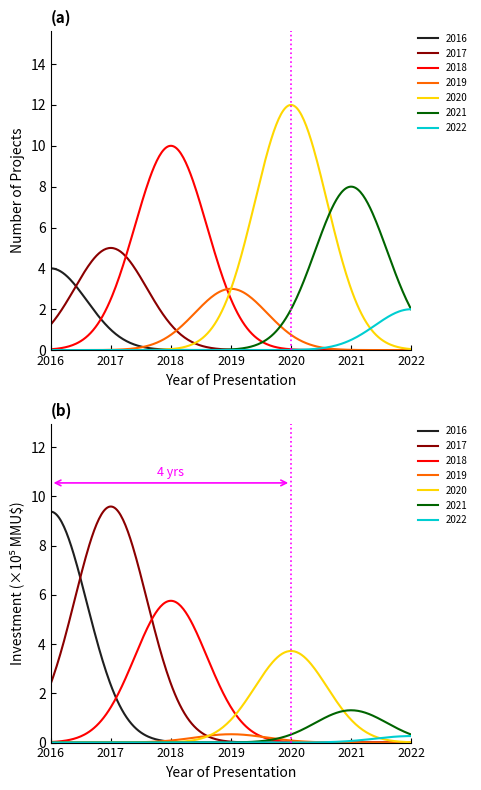

Where is the first local minimum?

2019